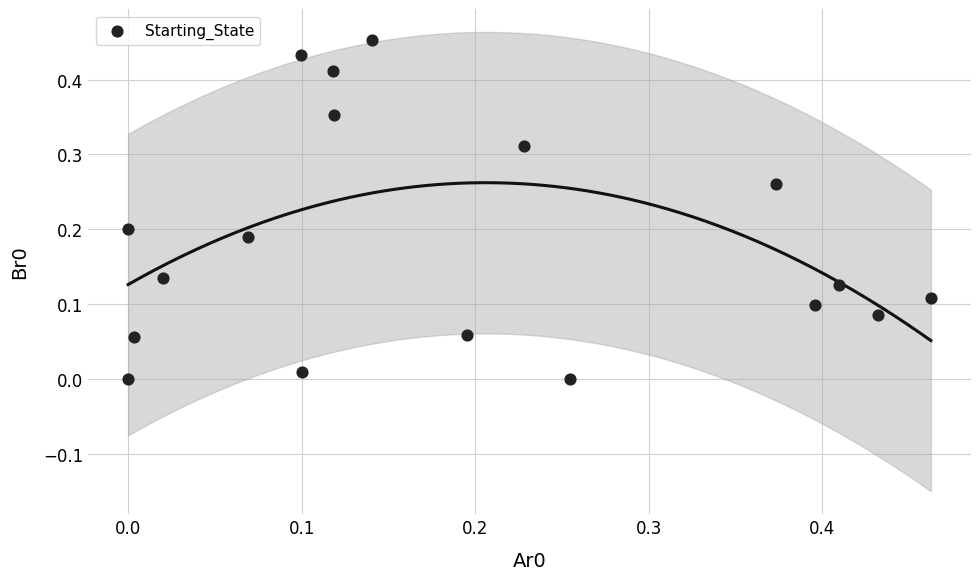

How many points are shown in the scatter plot?

18